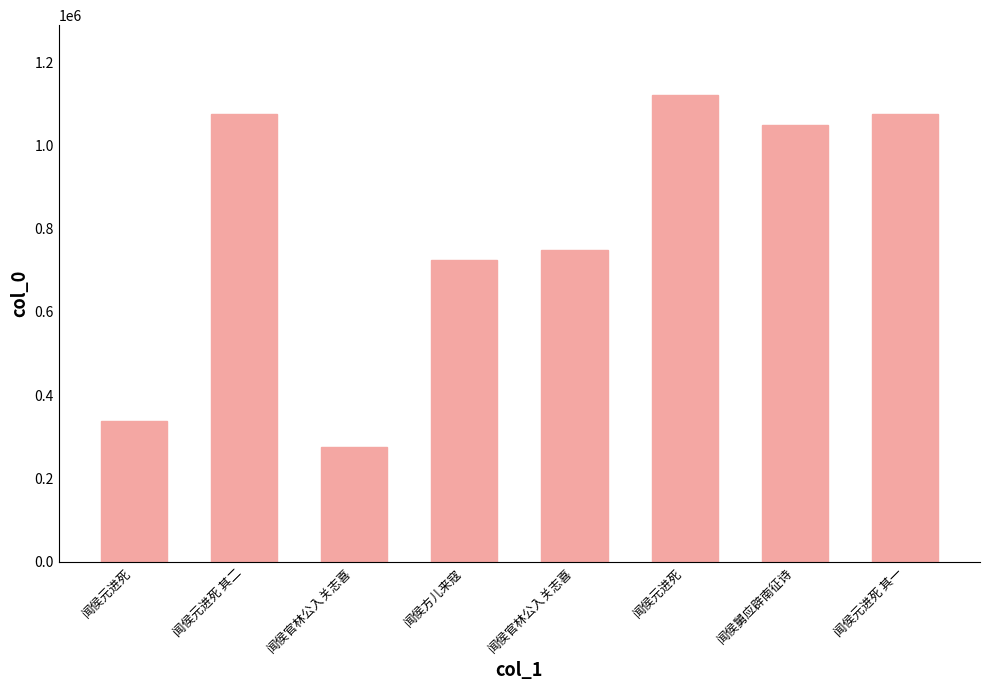

Are the bars horizontal?

No